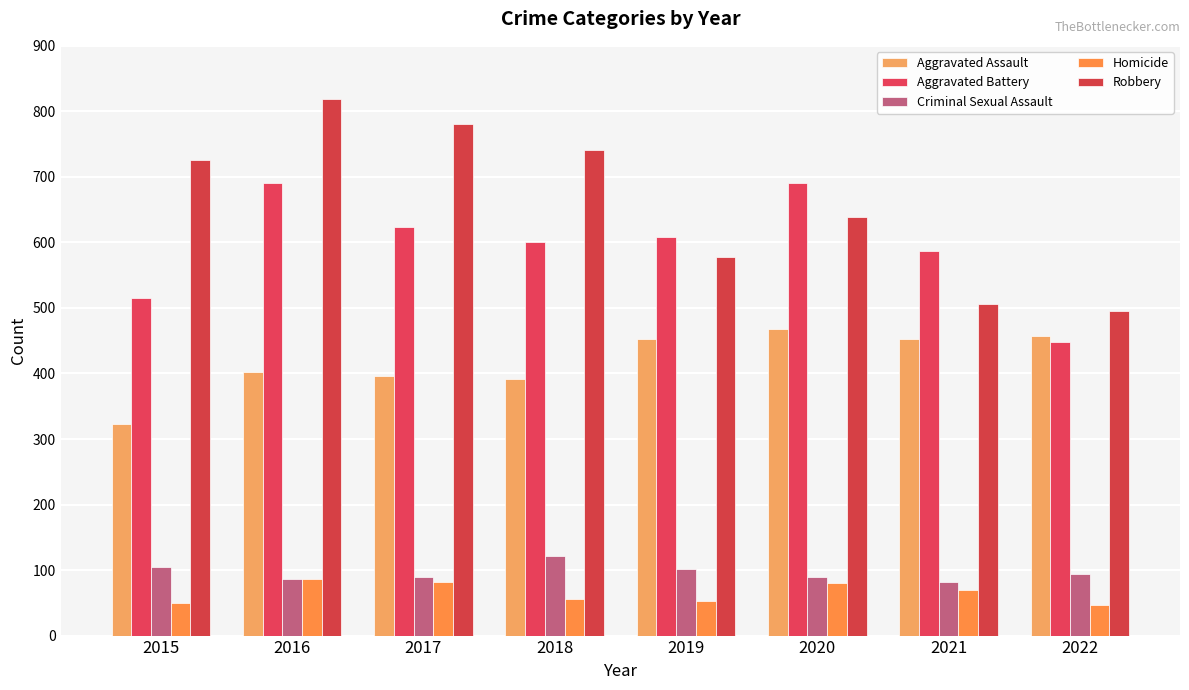

Reading left to right, extract all data points from this chart.

Aggravated Assault: 2015=323	2016=402	2017=396	2018=392	2019=452	2020=468	2021=452	2022=457
Aggravated Battery: 2015=515	2016=691	2017=623	2018=600	2019=608	2020=691	2021=587	2022=448
Criminal Sexual Assault: 2015=105	2016=87	2017=90	2018=122	2019=102	2020=89	2021=82	2022=94
Homicide: 2015=50	2016=87	2017=82	2018=56	2019=53	2020=81	2021=69	2022=47
Robbery: 2015=726	2016=819	2017=780	2018=741	2019=577	2020=639	2021=506	2022=496